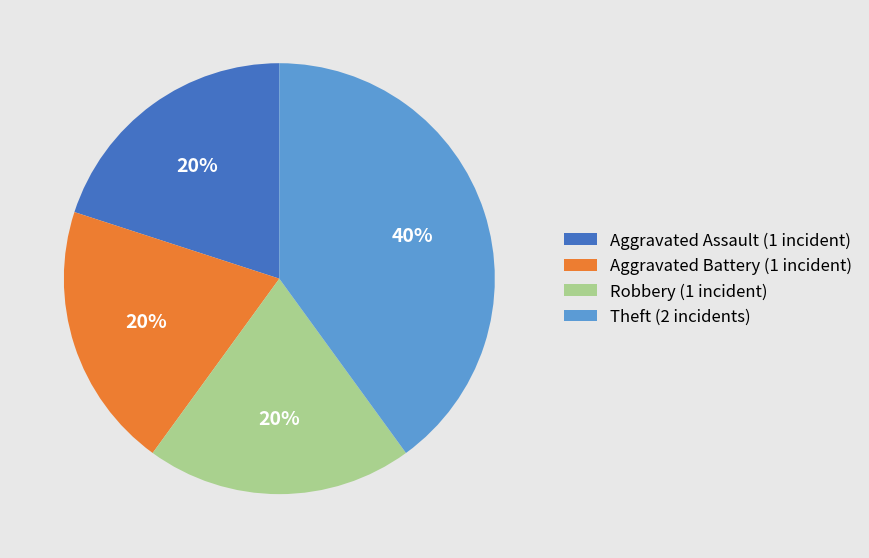

Approximately how many times larger is the value at Aggravated Battery (1 incident) compared to Robbery (1 incident)?

1.0